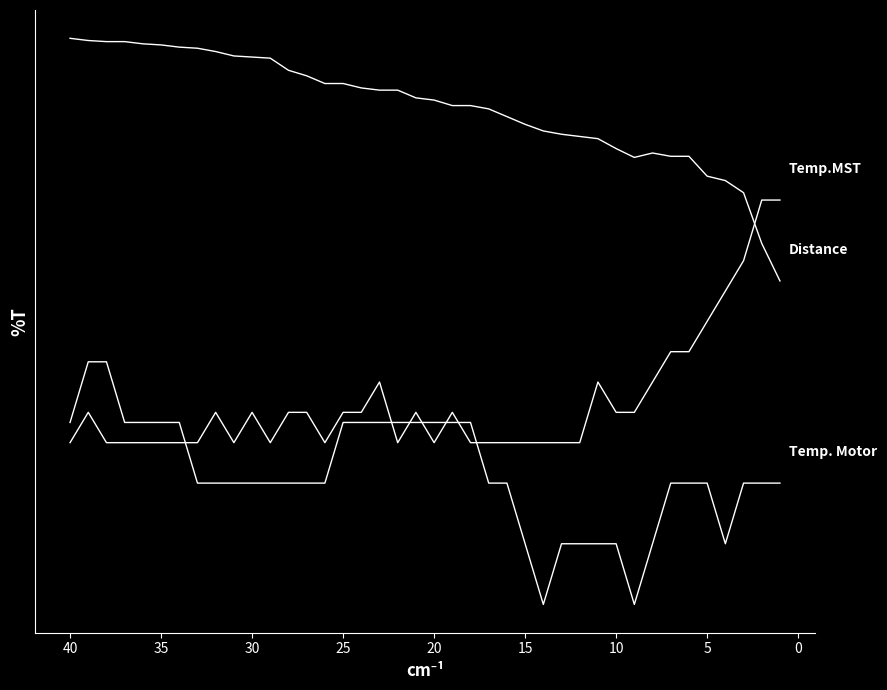

How many times do Temp. Motor and Temp.MST cross each other?

7